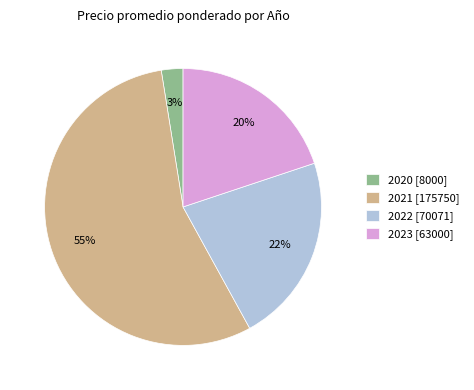

Is it true that 2021 [175750] is 55% of the pie?

True